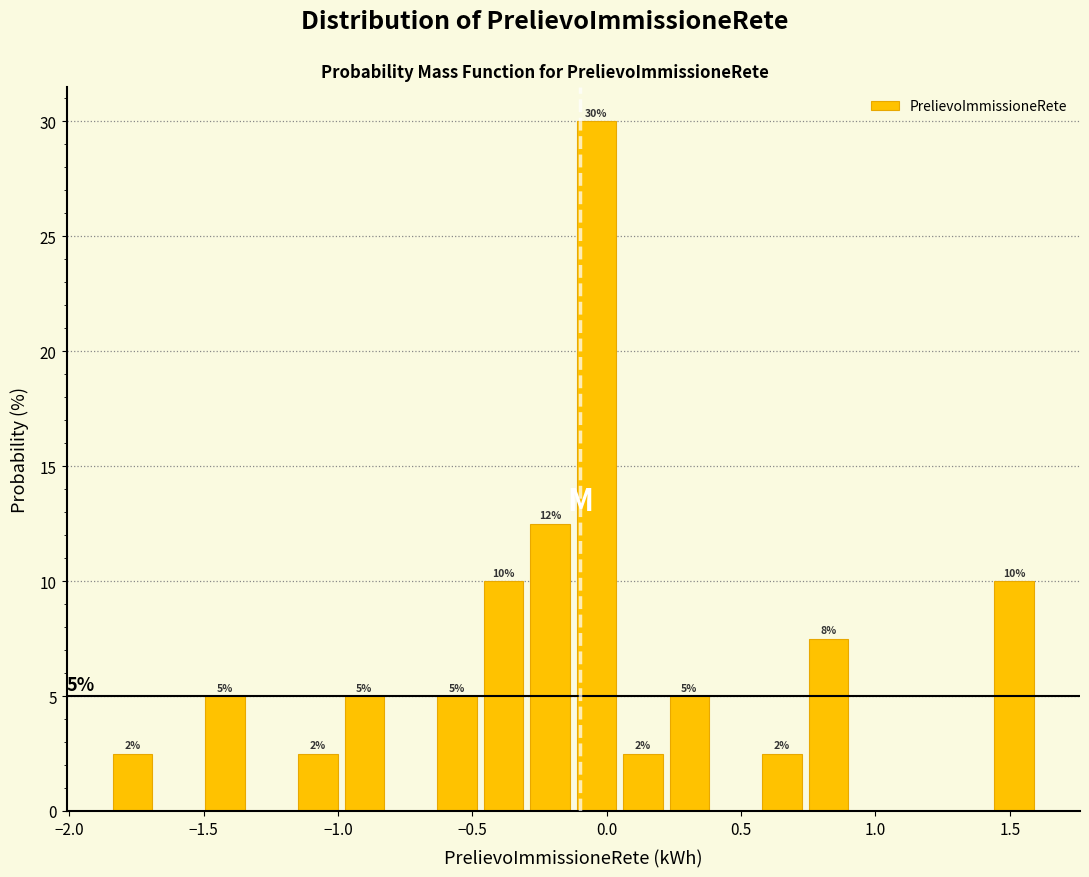

Around what value on the x-axis is the tallest bar? Give the approximate position of its centre, as read against the axis.

-0.05